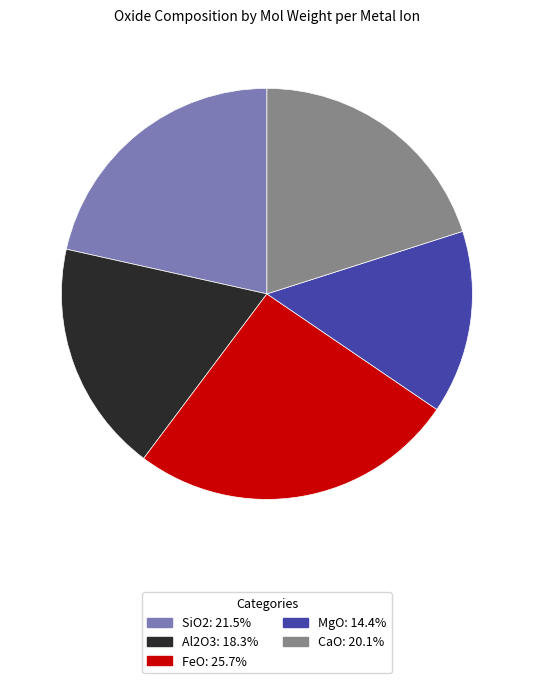

How many slices are in this pie chart?

5